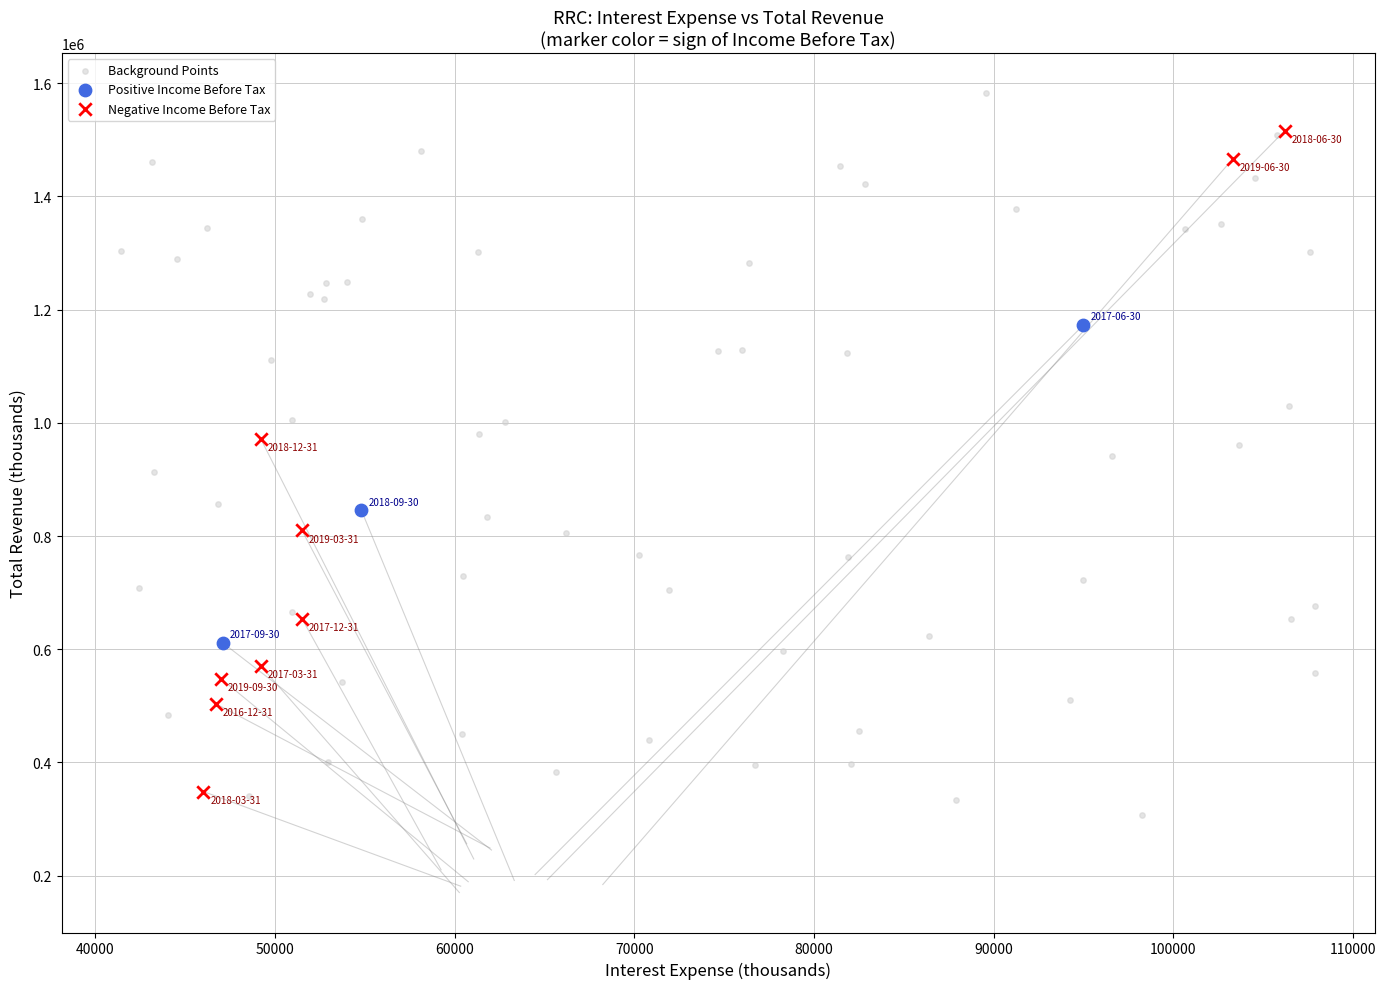

What are all the series names shown in the legend?

Background Points, Positive Income Before Tax, Negative Income Before Tax